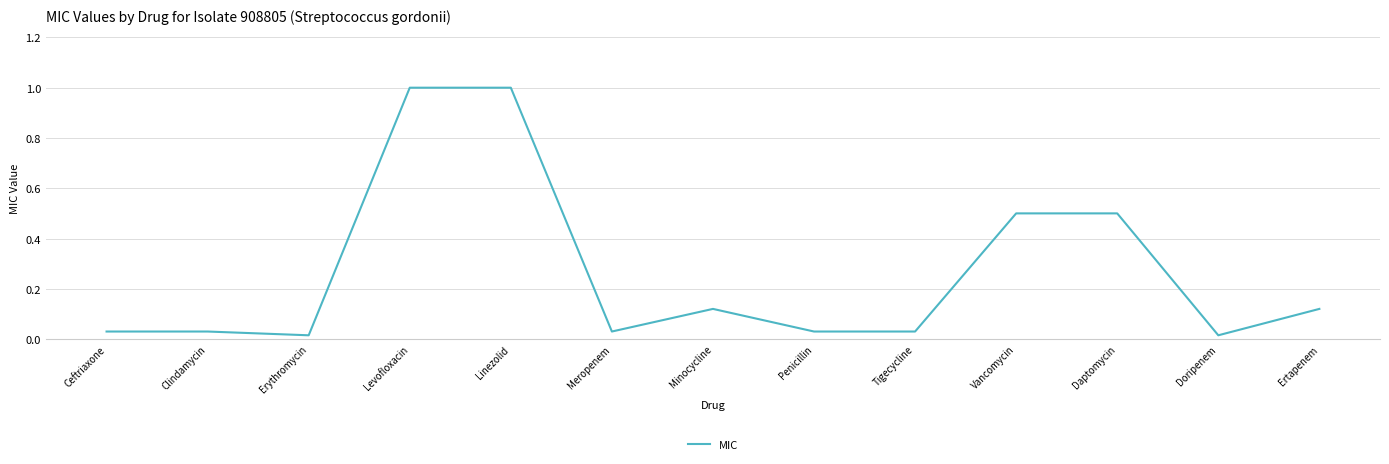

True or false: the data shows 0.2 at Minocycline.

False